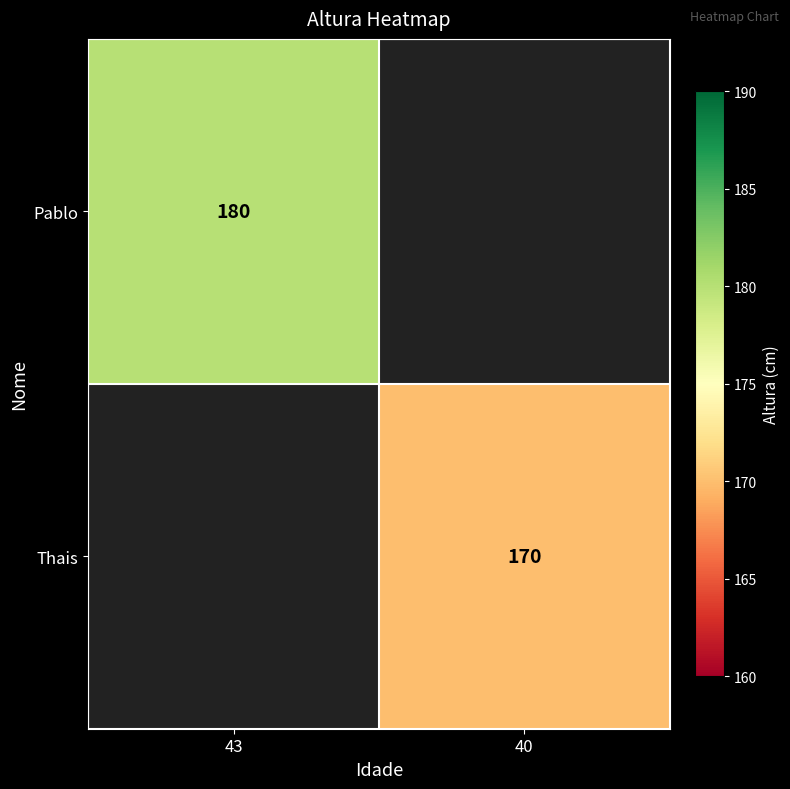

True or false: Thais has a value of 111 at 40.

False